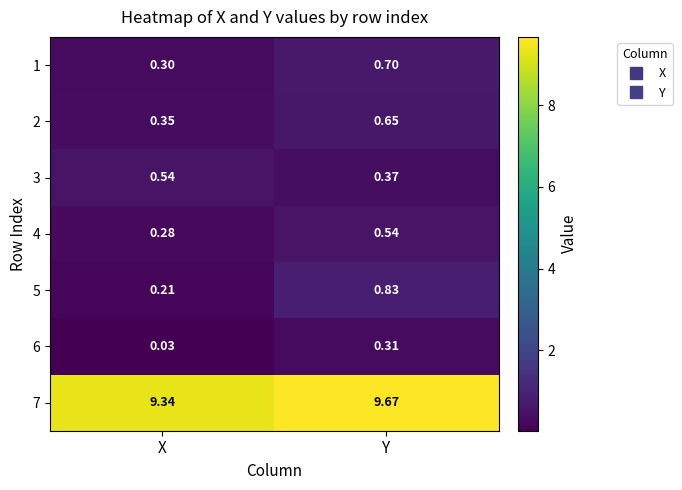

At which label is 6 closest to 0?

X